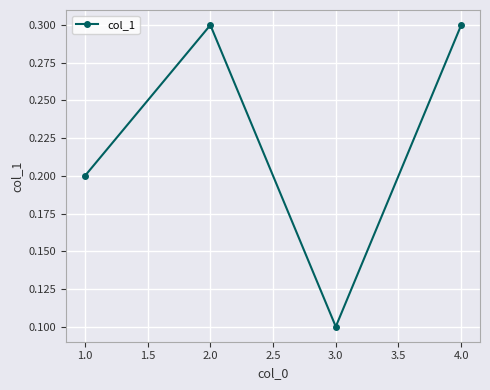

Reading left to right, list all the values displayed in this chart.

0.2	0.3	0.1	0.3